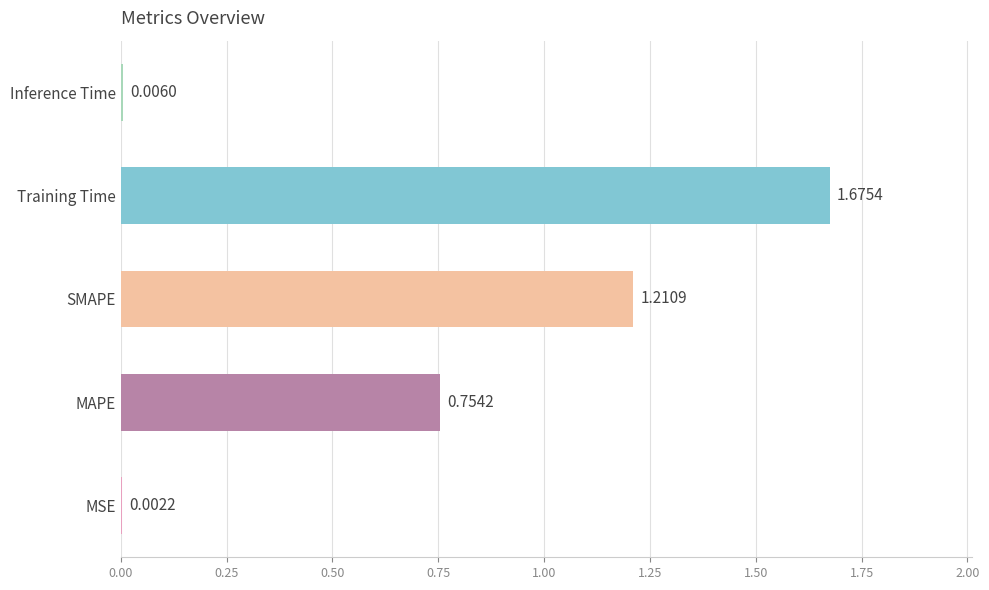

What is the change in value from MAPE to Inference Time?

-0.7